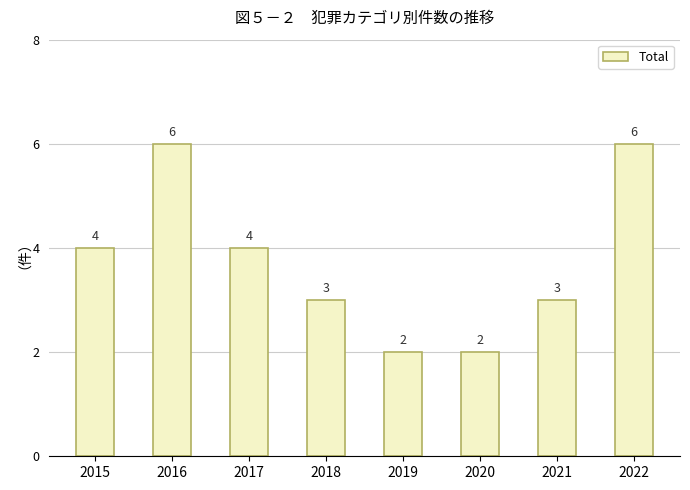

What is the sum of the values at 2019 and 2022?

8